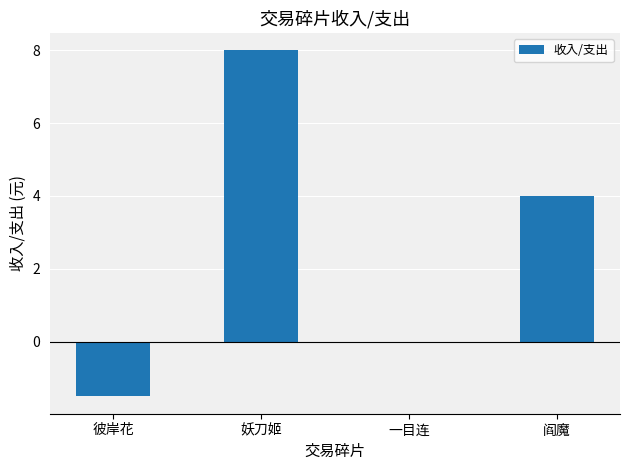

What is the average value?

2.6